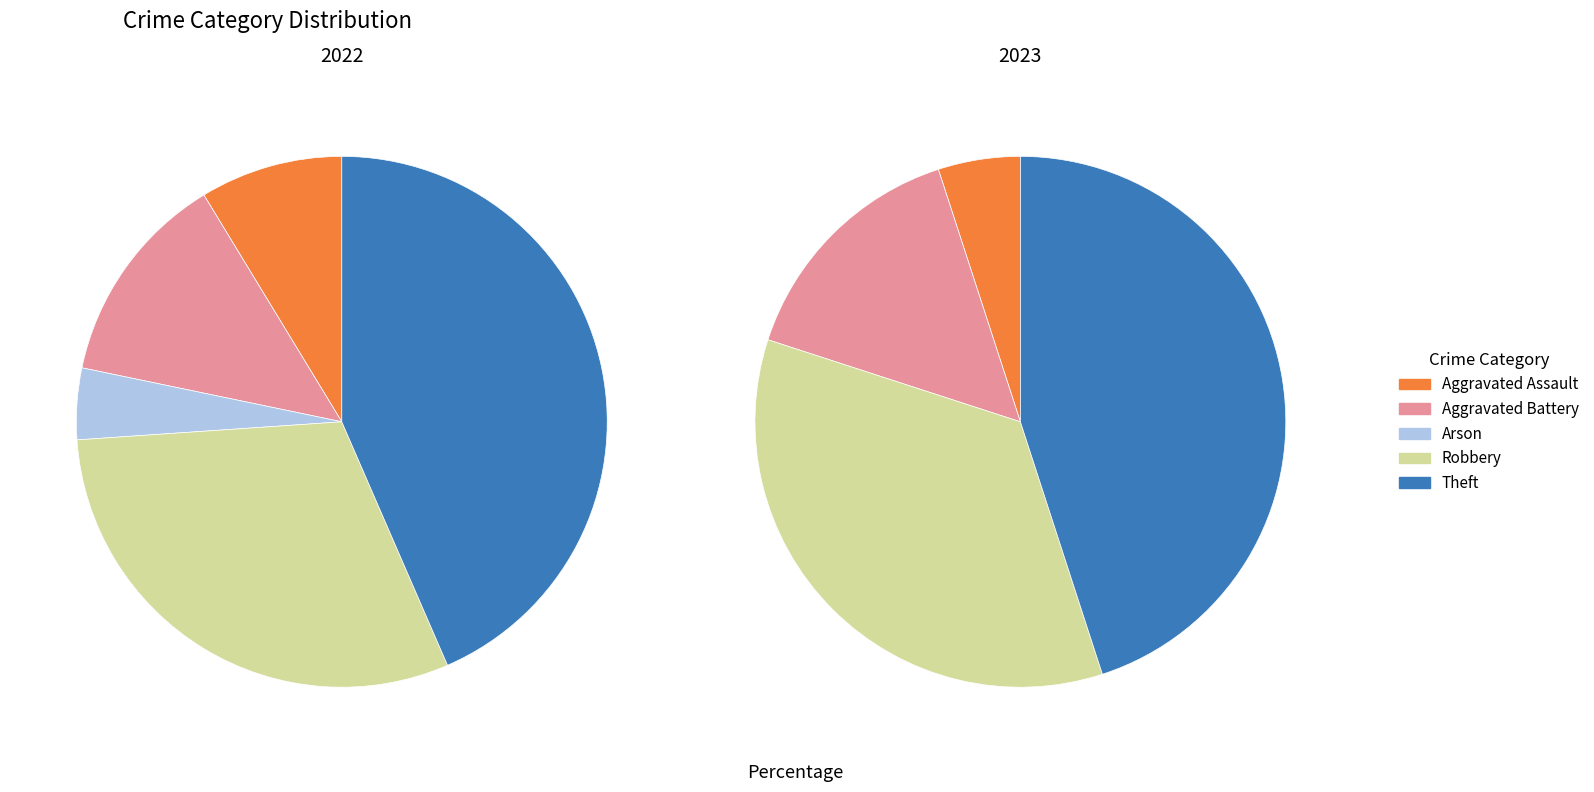

True or false: values_2022 accounts for 16% of the total.

False